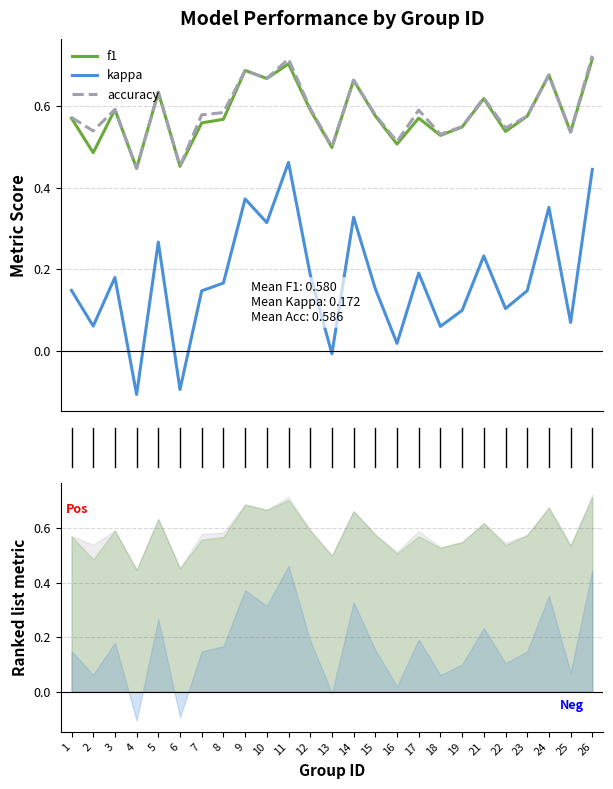

Which has a higher value, 17 or 5?

5